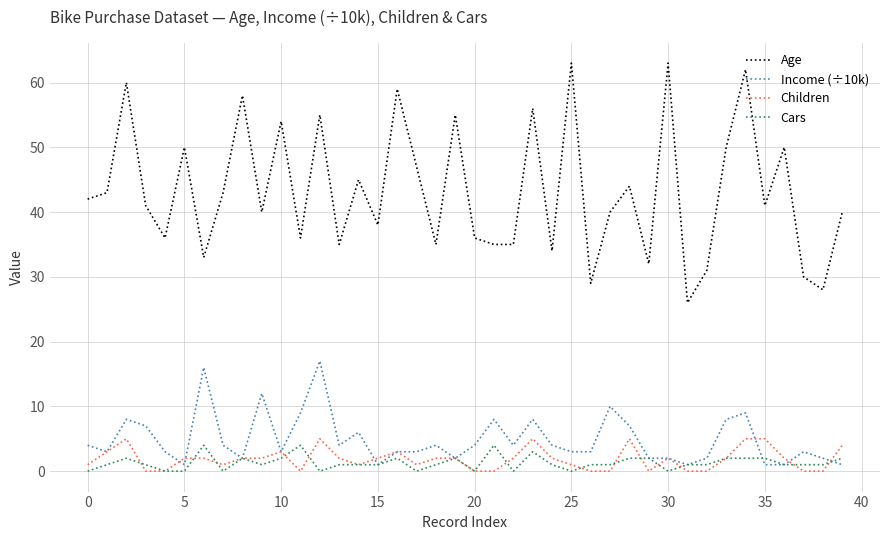

How many series are shown in this chart?

4